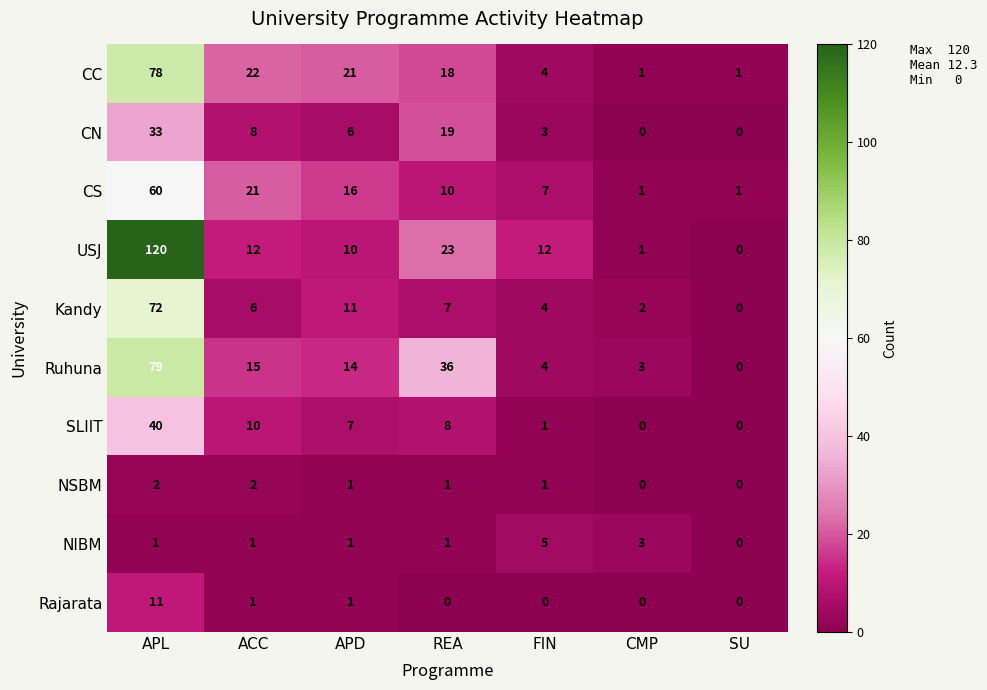

What is the difference between the second highest and minimum values in the NIBM series?

3